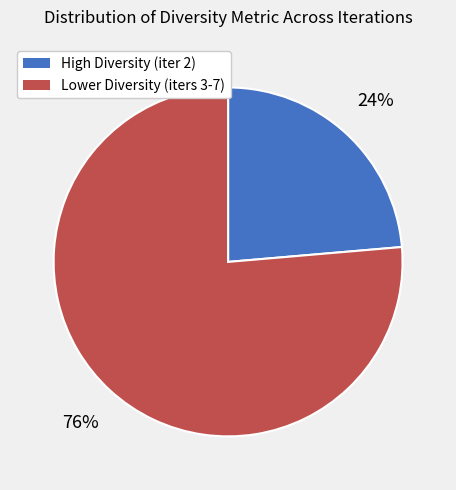

Does any single category account for the majority?

Yes